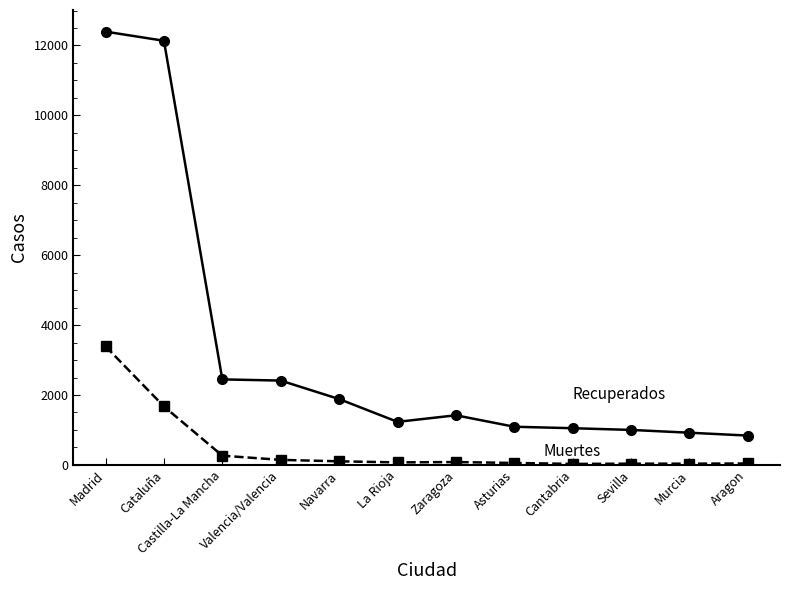

What is the total value across all series at Castilla-La Mancha?

2709